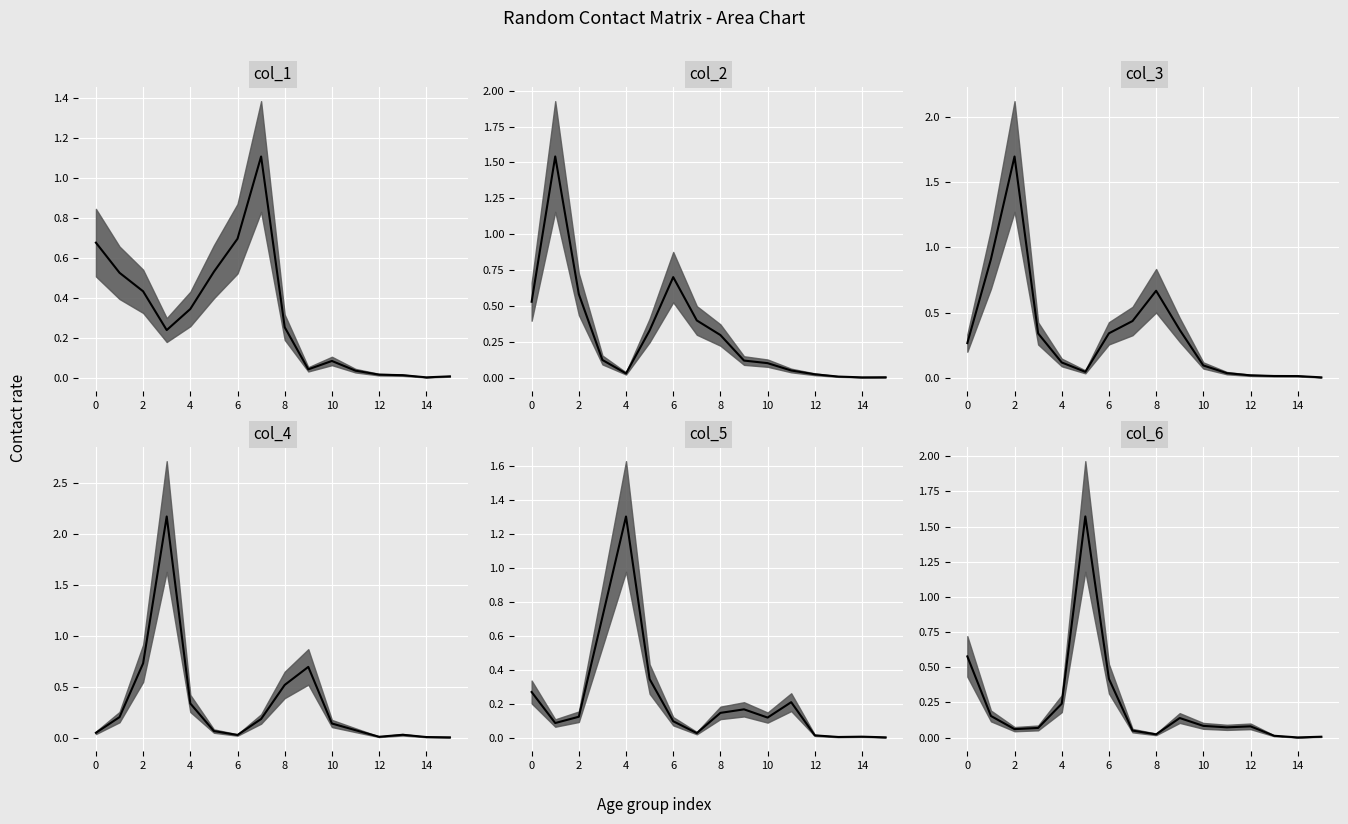

What is the value of the col_5 median point at the 7th from the left?

0.1